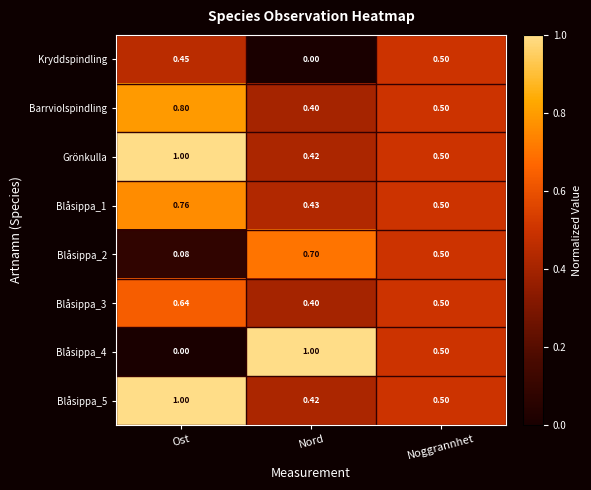

Is the value of Barrviolspindling at Ost greater than the value of Blåsippa_4 at Ost?

Yes